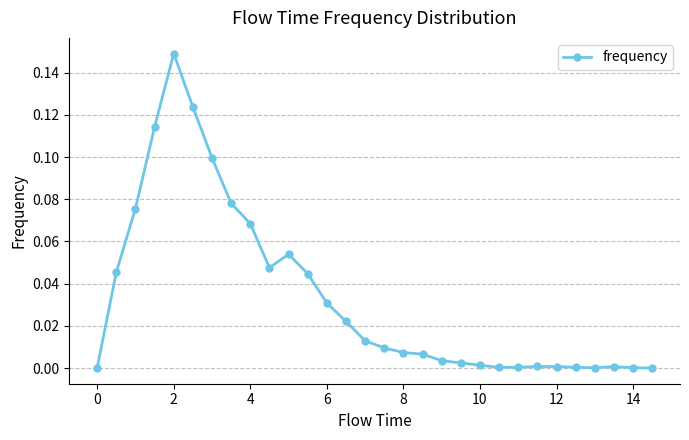

True or false: the data has more than 2 interior local peaks.

True